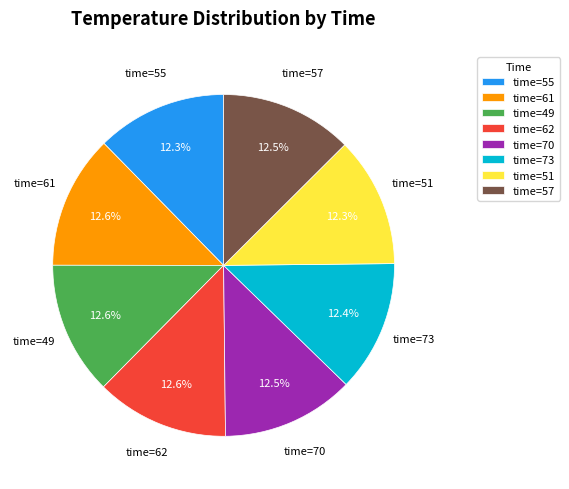

Count the number of slices in the pie.

8